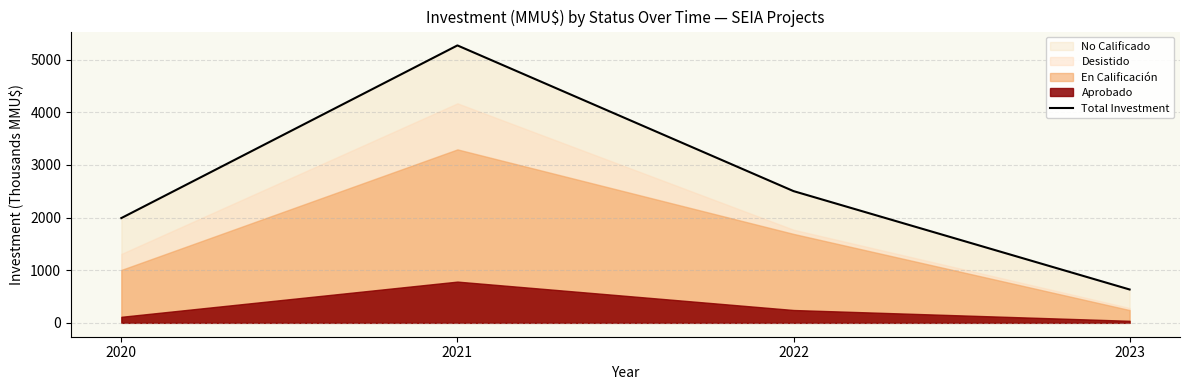

Approximately how many times larger is the value at 2021 compared to 2022?

2.1